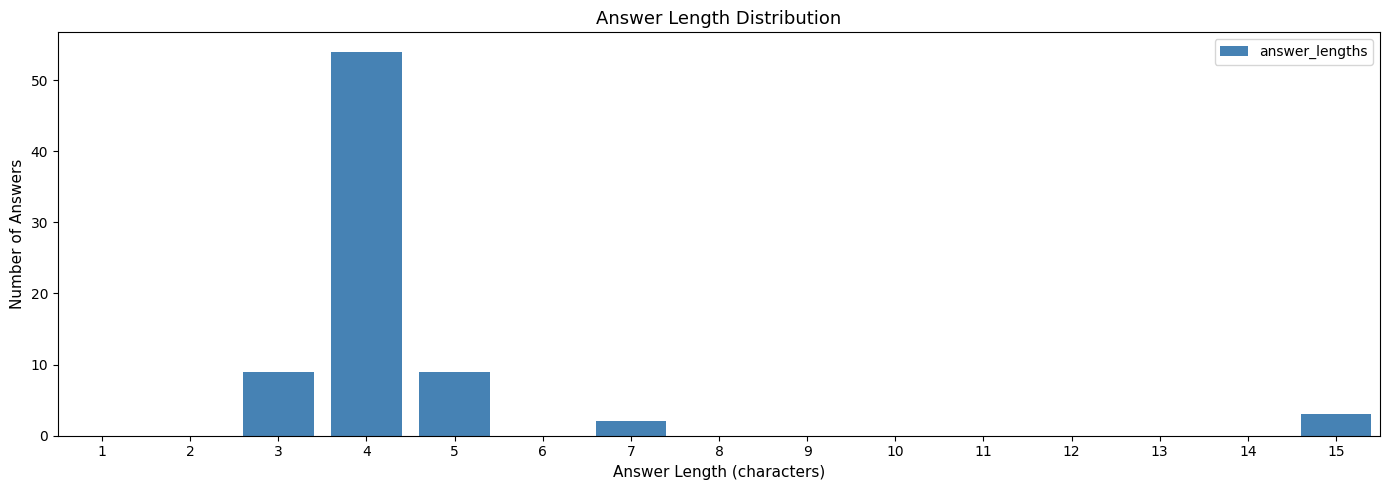

Reading left to right, extract all data points from this chart.

1=0	2=0	3=9	4=54	5=9	6=0	7=2	8=0	9=0	10=0	11=0	12=0	13=0	14=0	15=3